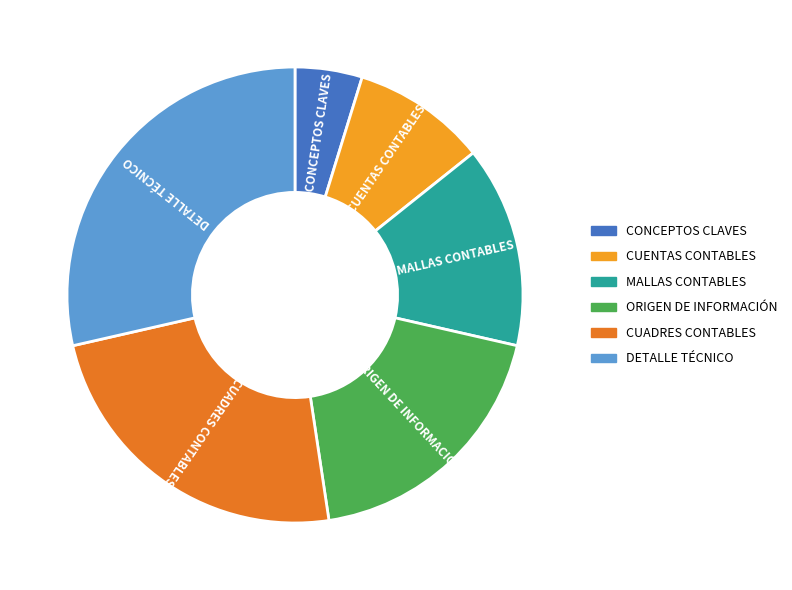

Do CUADRES CONTABLES and CONCEPTOS CLAVES together represent more than half of the pie?

No